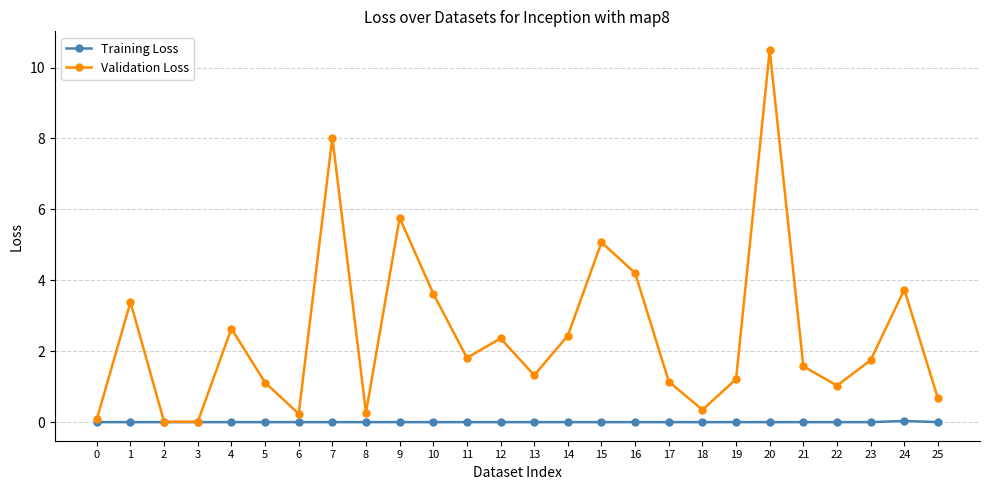

What is the maximum value for Validation Loss?

10.5